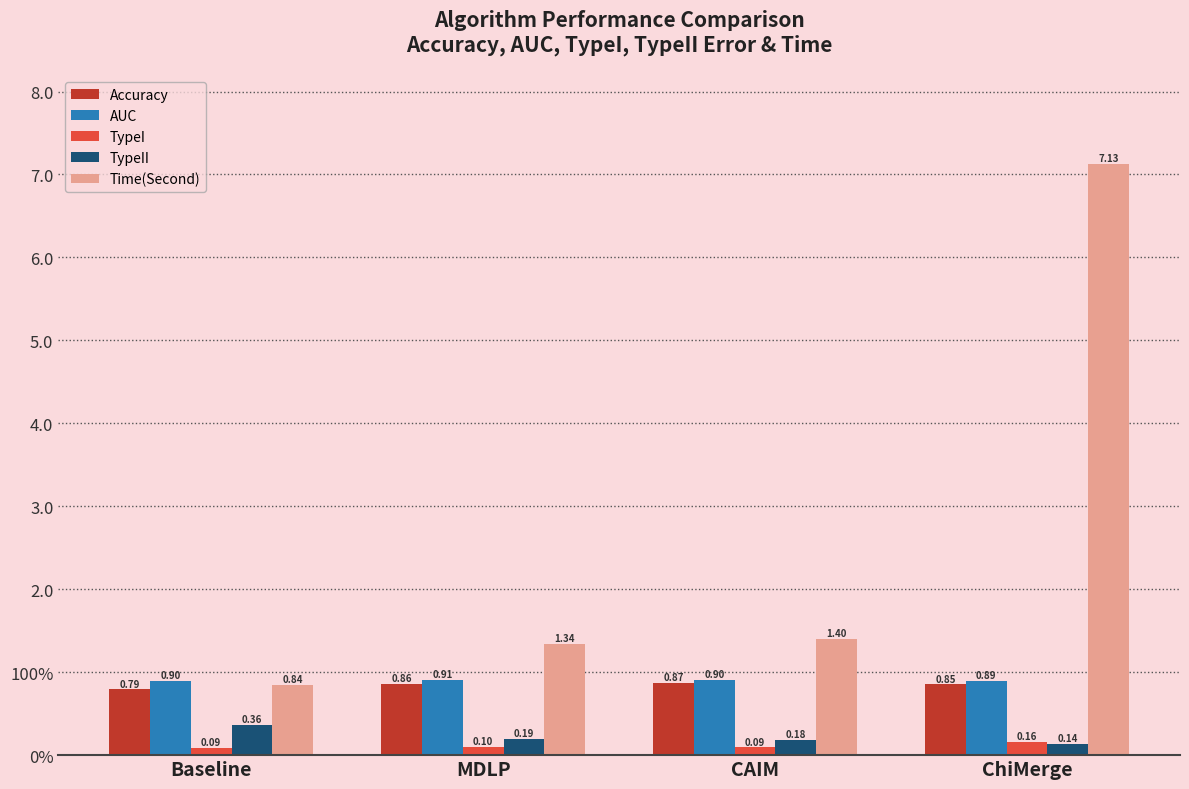

What is the smallest value displayed?

0.1